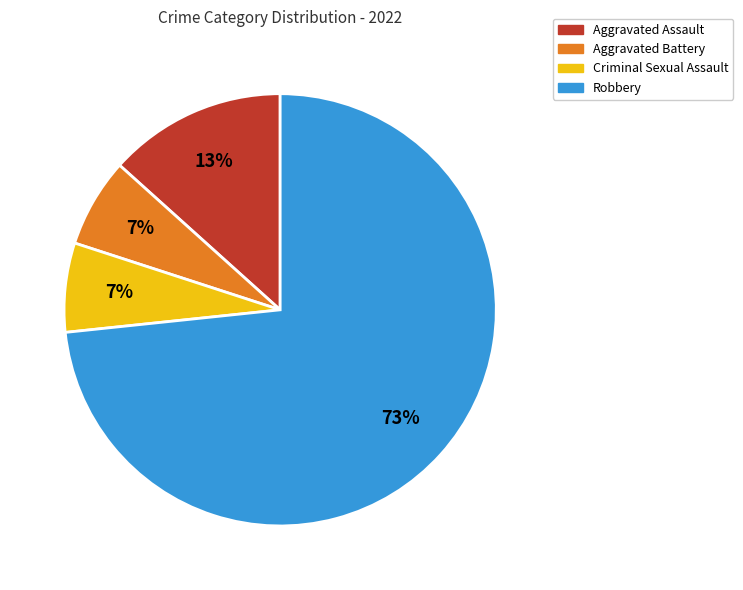

True or false: Robbery accounts for 73% of the total.

True